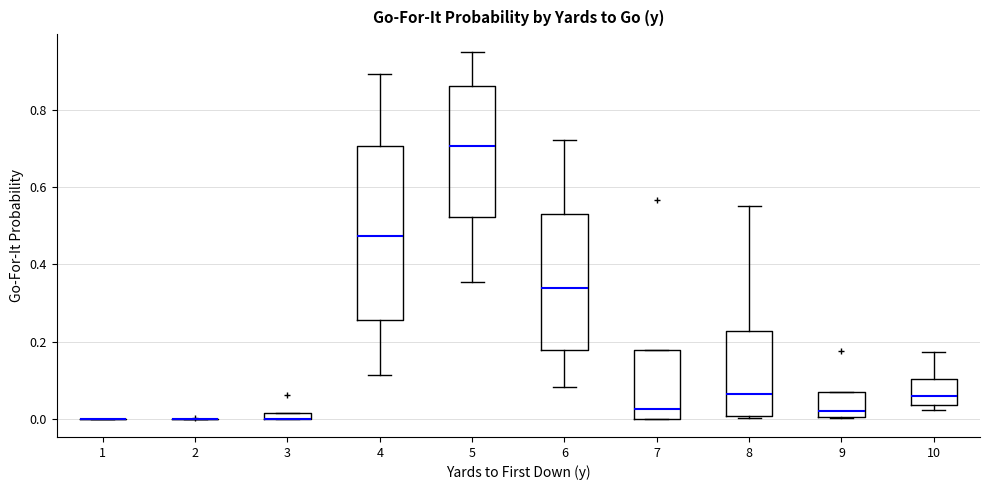

Where does the lower whisker of the box at x = 5 end on the y-axis? The values are not printed on the chart, so give them approximately, as read against the axis.

0.36